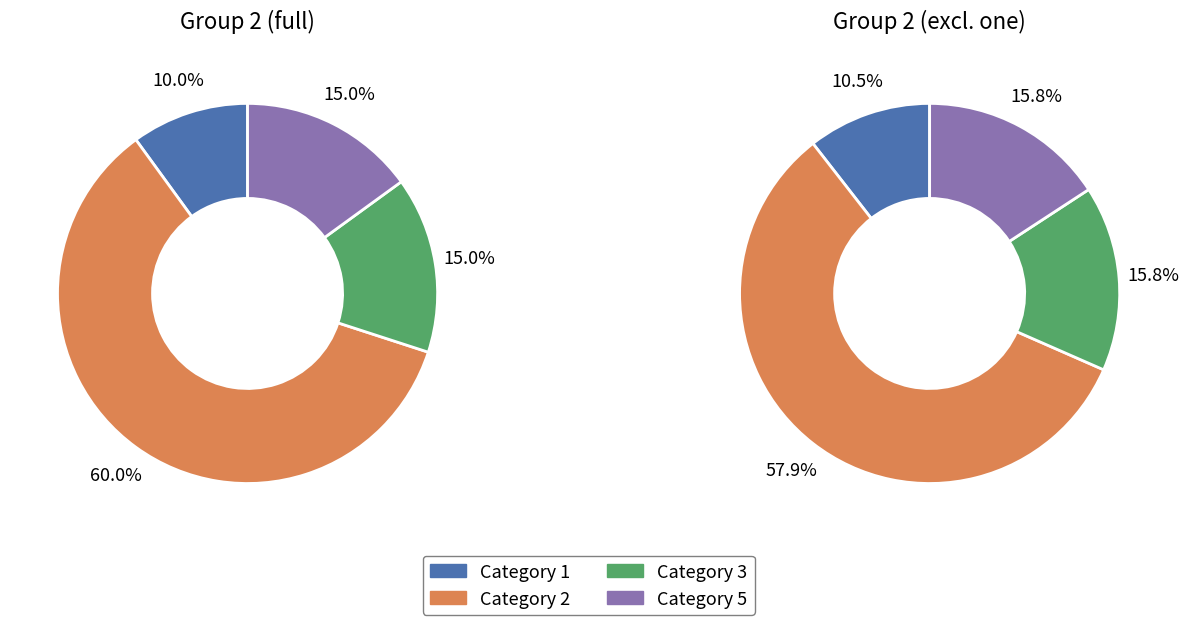

Rank the categories by value from lowest to highest.

1, 5, 3, 2